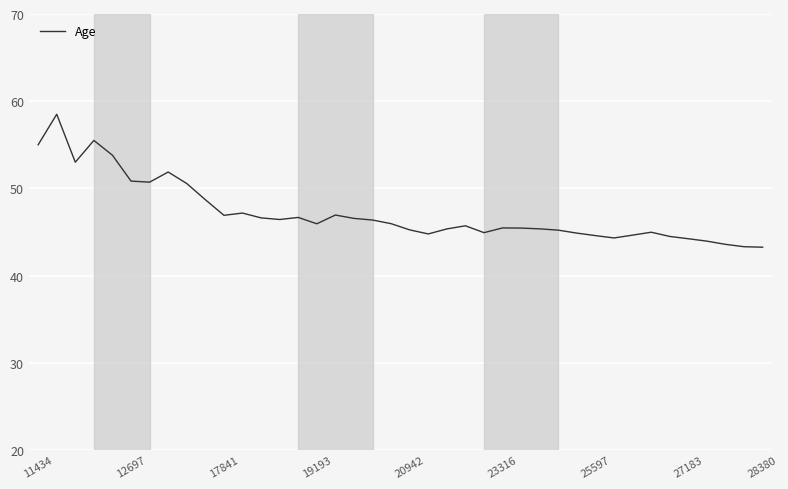

What is the maximum value shown in the chart?

58.5